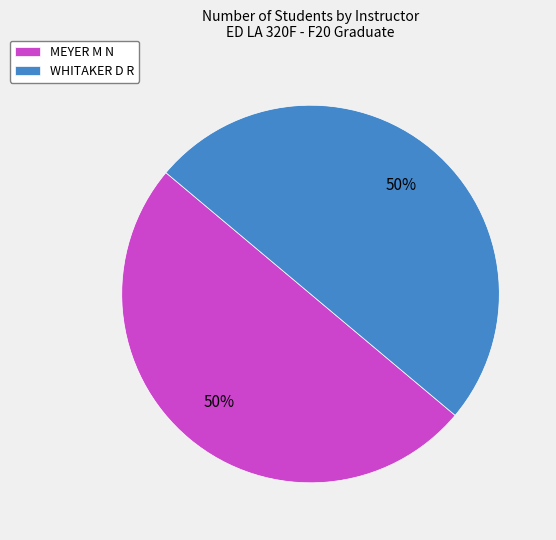

Is it true that MEYER M N is 50% of the pie?

True